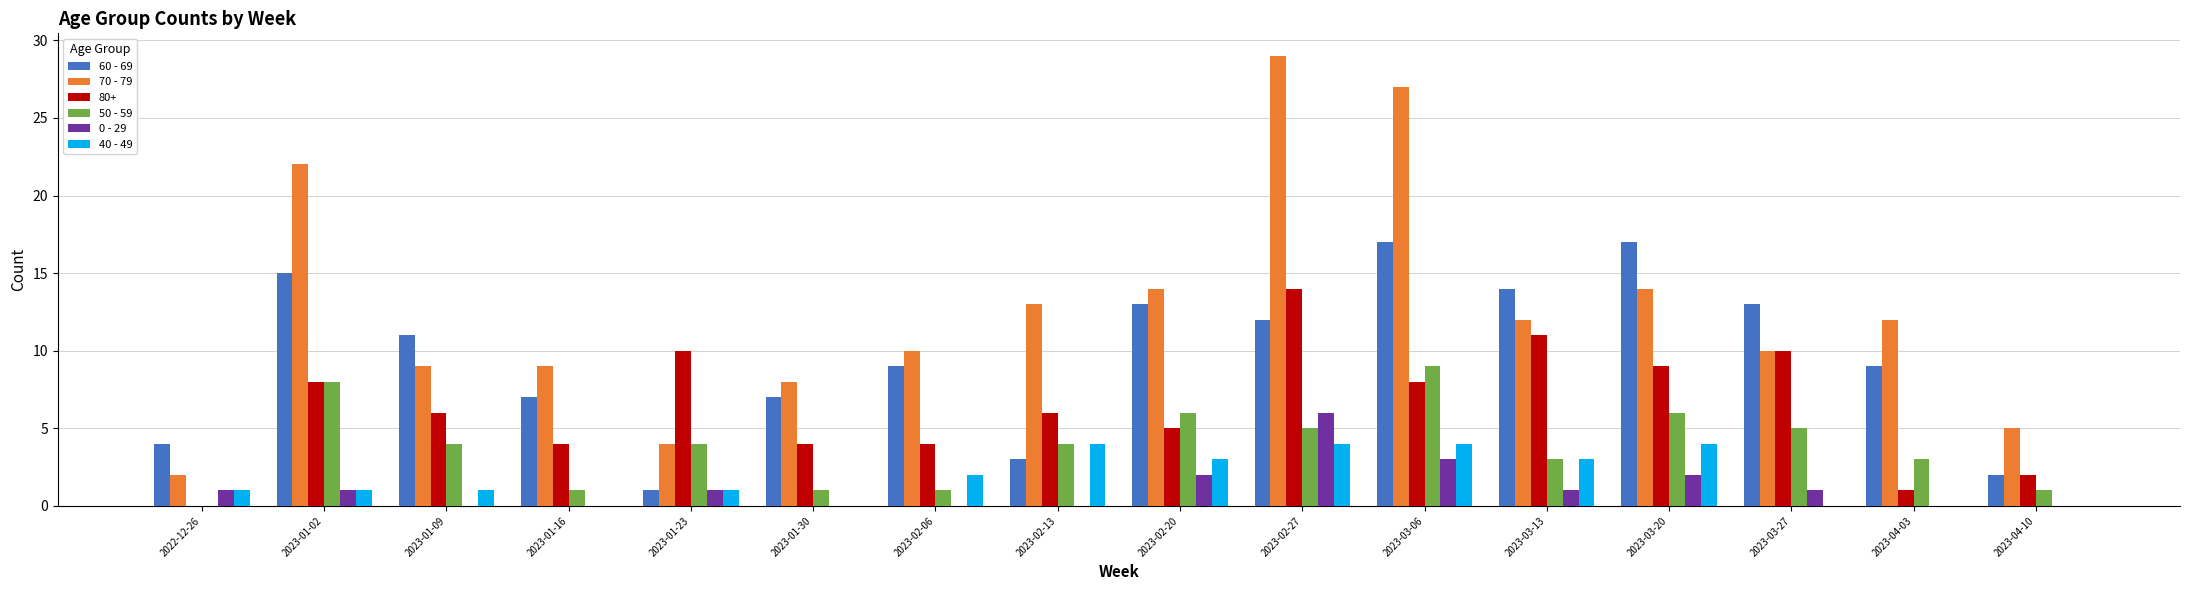

Read the 70 - 79 value at 2023-04-10.

5